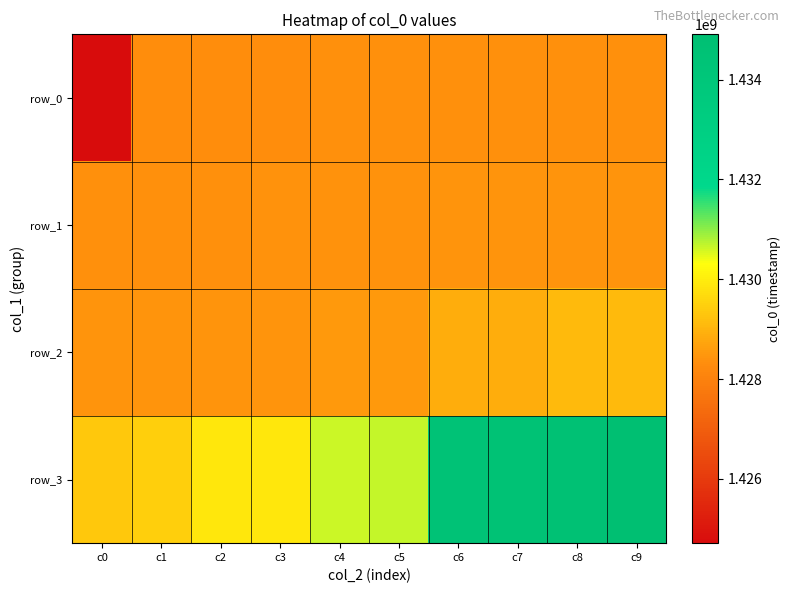

Which series changed the most between c2 and c3?

row_3